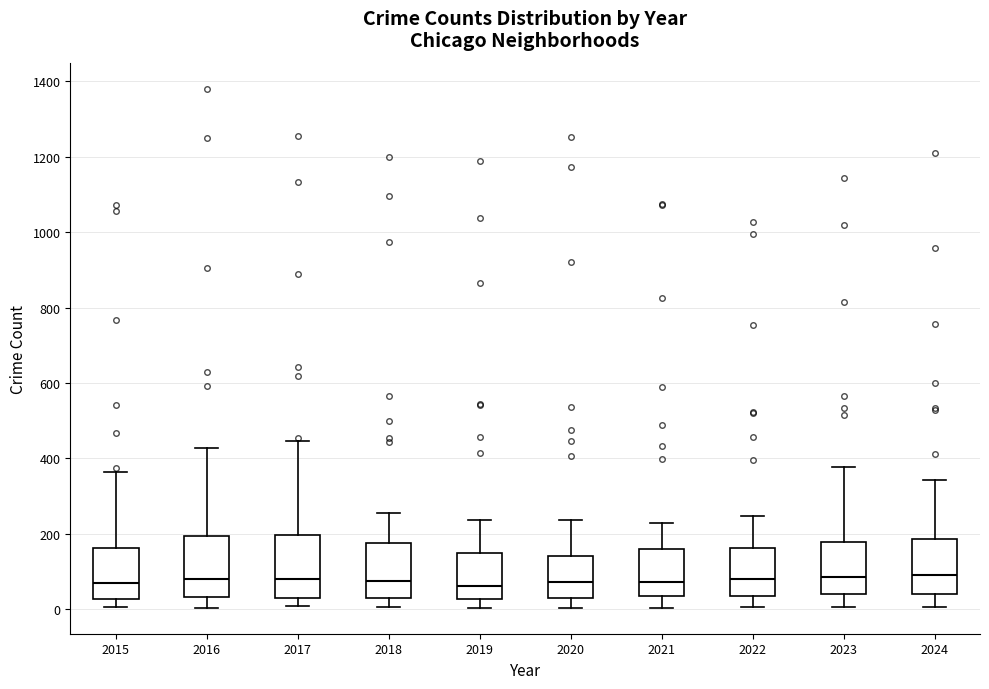

Where is the lower edge of the box at x = 2023 on the y-axis? The values are not printed on the chart, so give them approximately, as read against the axis.

40